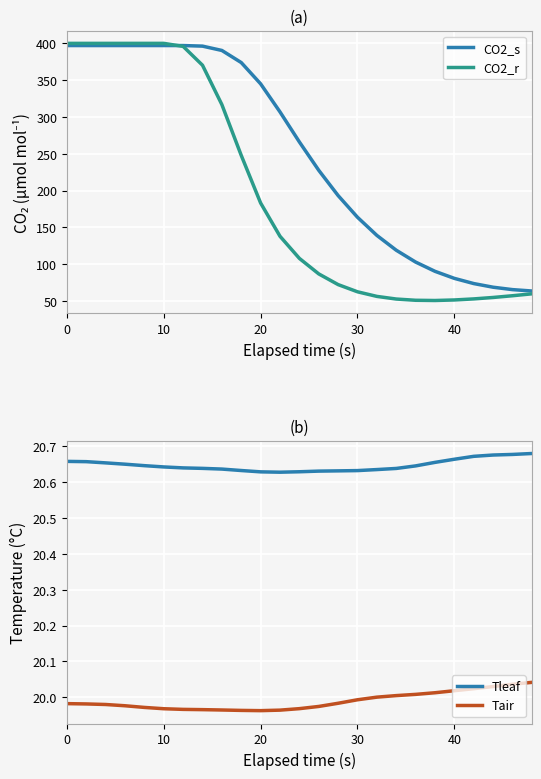

What is the sum of all CO2_r values?

4868.7